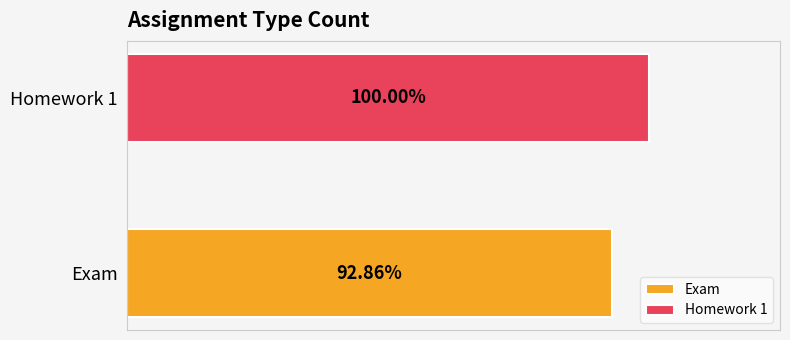

What is the difference between the maximum and minimum values?

1